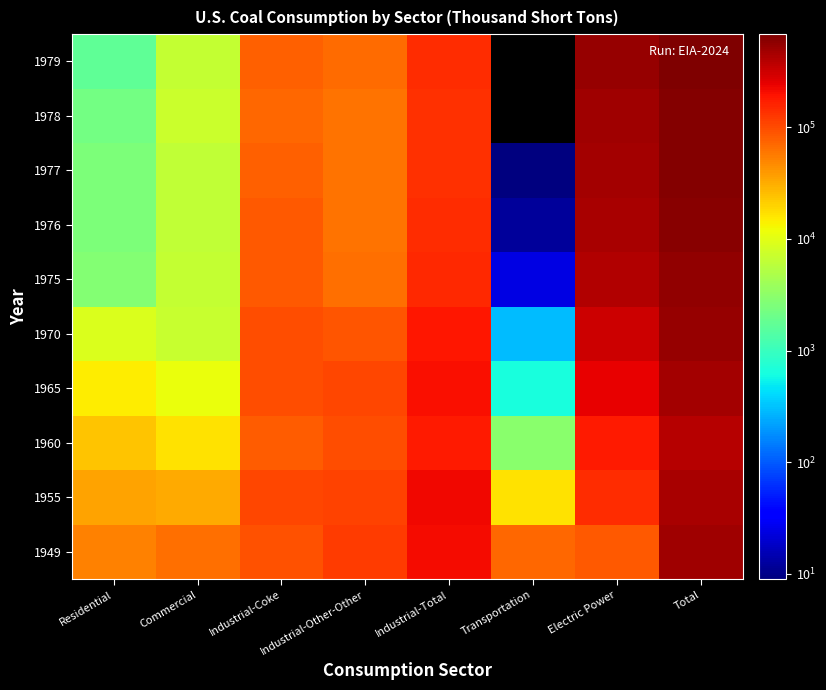

List the series in order of their peak value, highest first.

1979, 1977, 1978, 1976, 1975, 1970, 1949, 1965, 1955, 1960